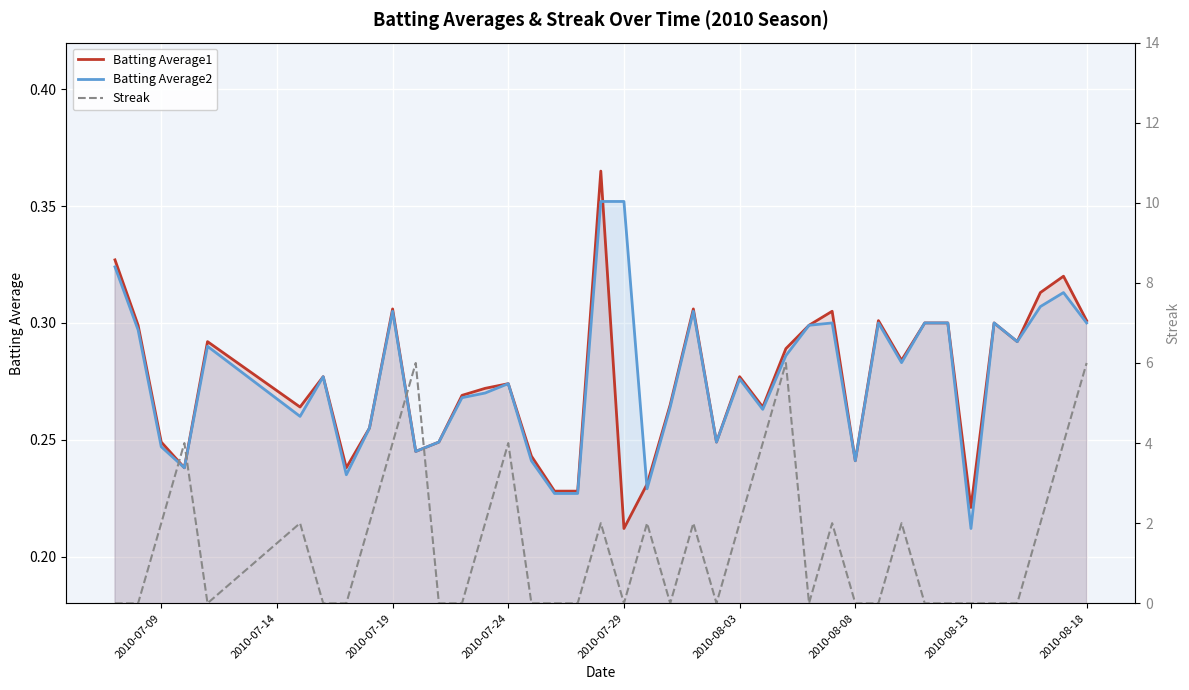

True or false: Batting Average2 has a value of 0.1 at 2010-08-08.

False